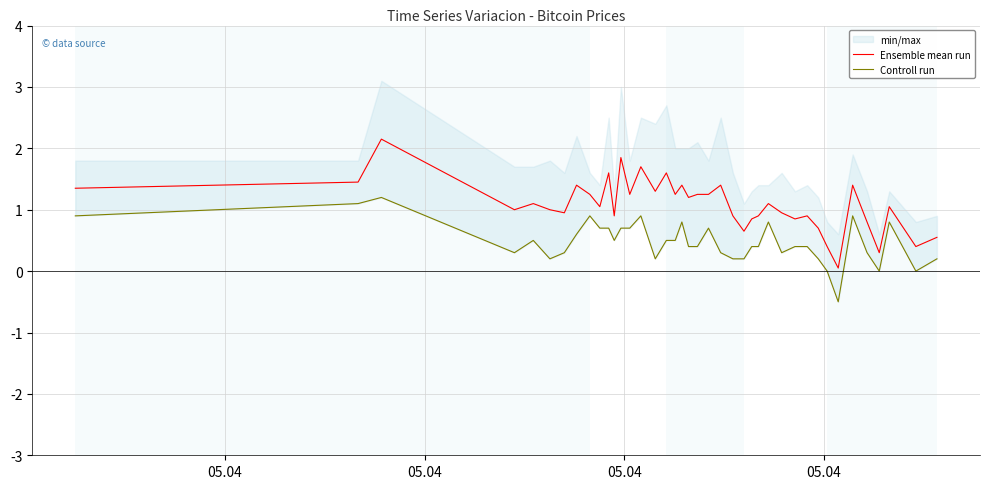

Which category has the highest value in the Controll run series?

05.04